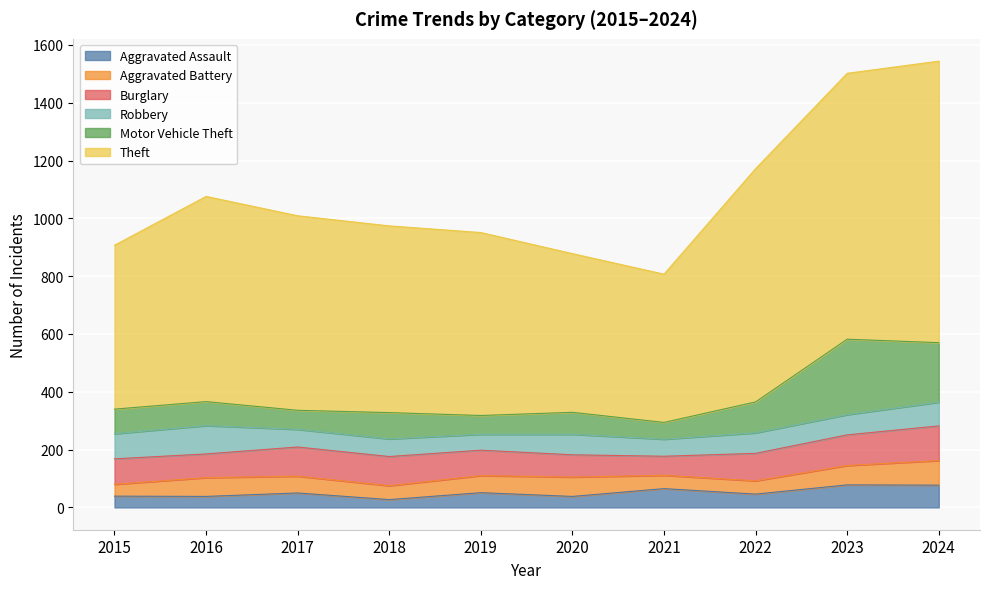

Which label corresponds to the smallest value in the chart?

2018